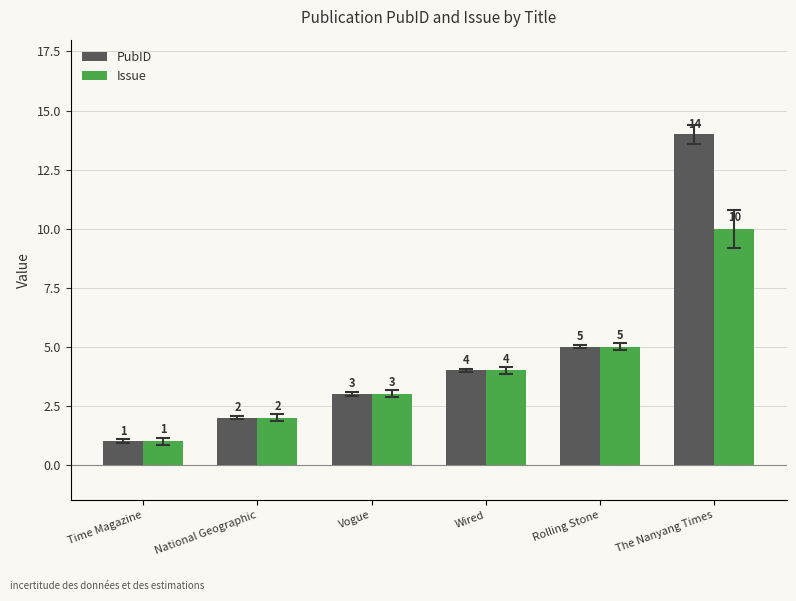

What is the sum of all Issue values?

25